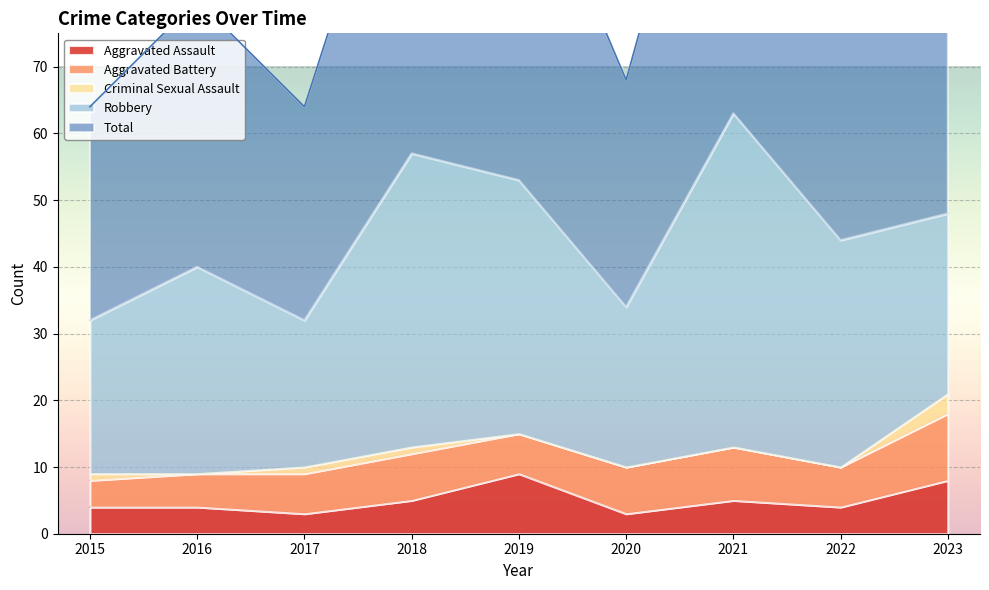

Which label corresponds to the smallest value in the chart?

2016